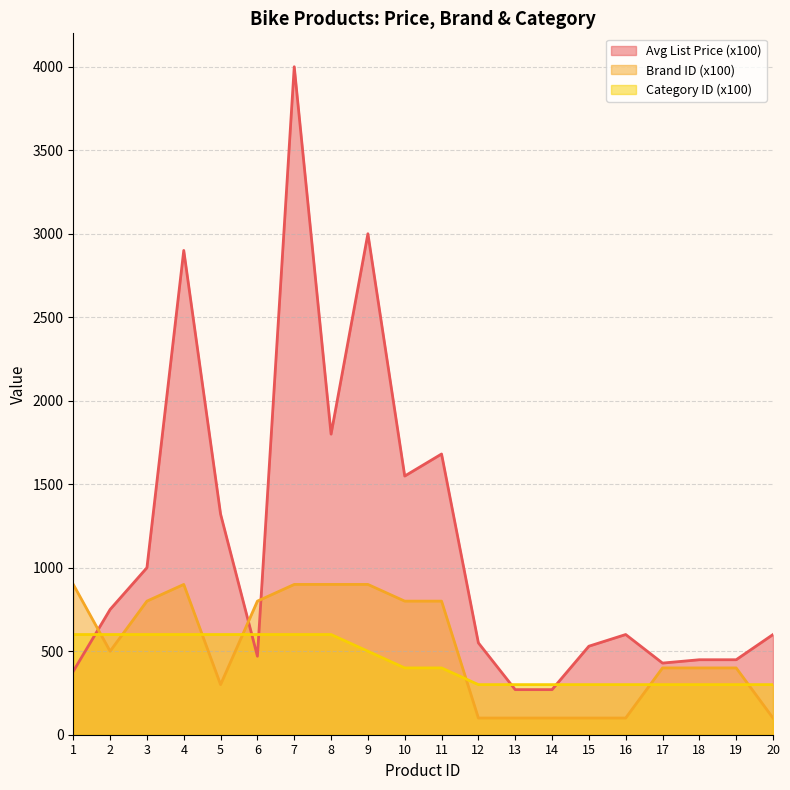

What is the approximate value of Avg List Price (x100) at 6?

470.0